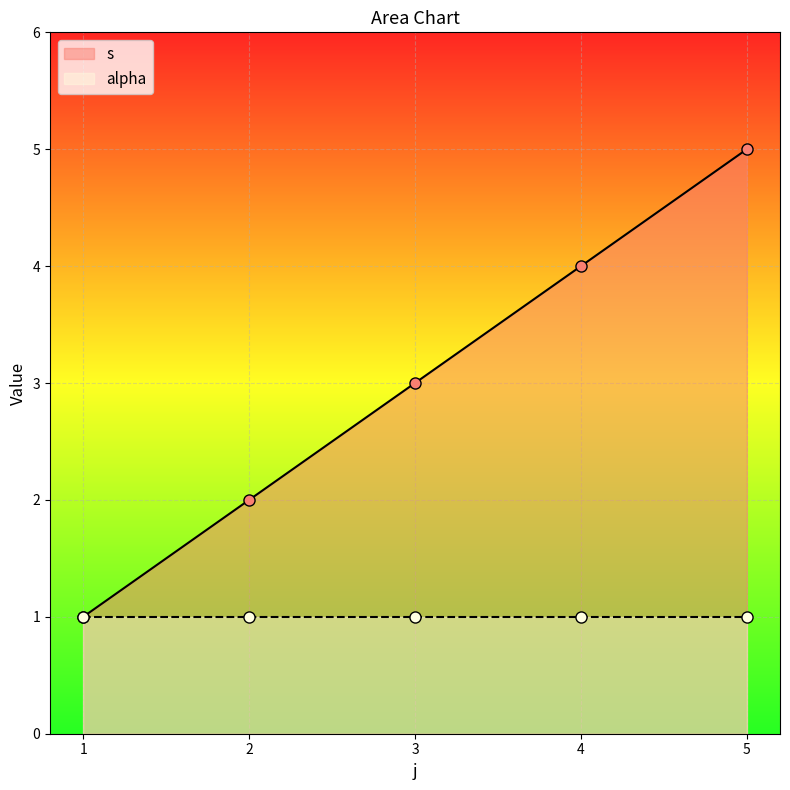

What is the value of the 1st point from the left?

1